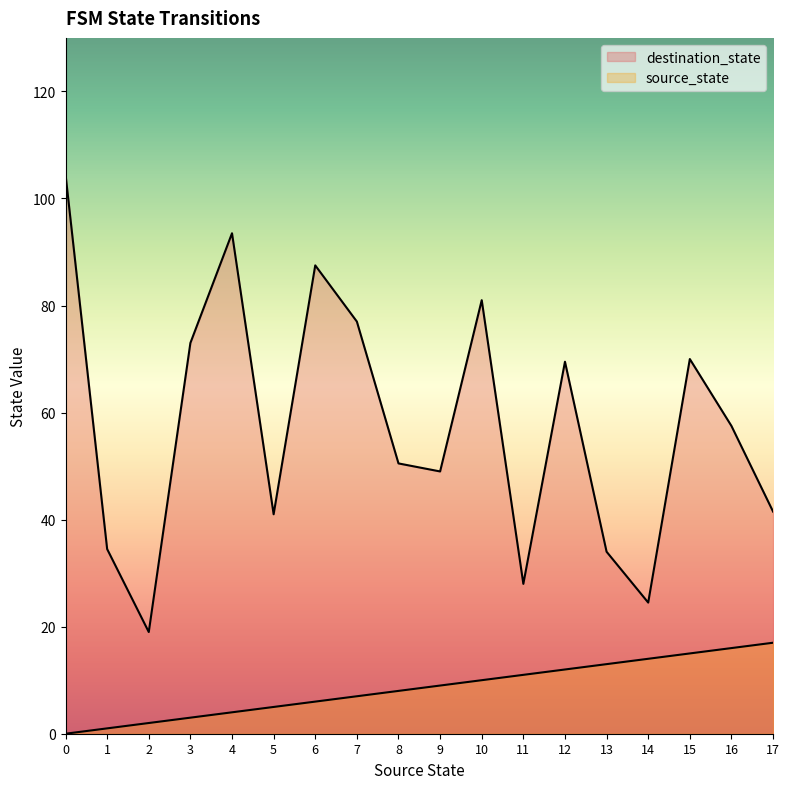

How many lines are shown in the chart?

2